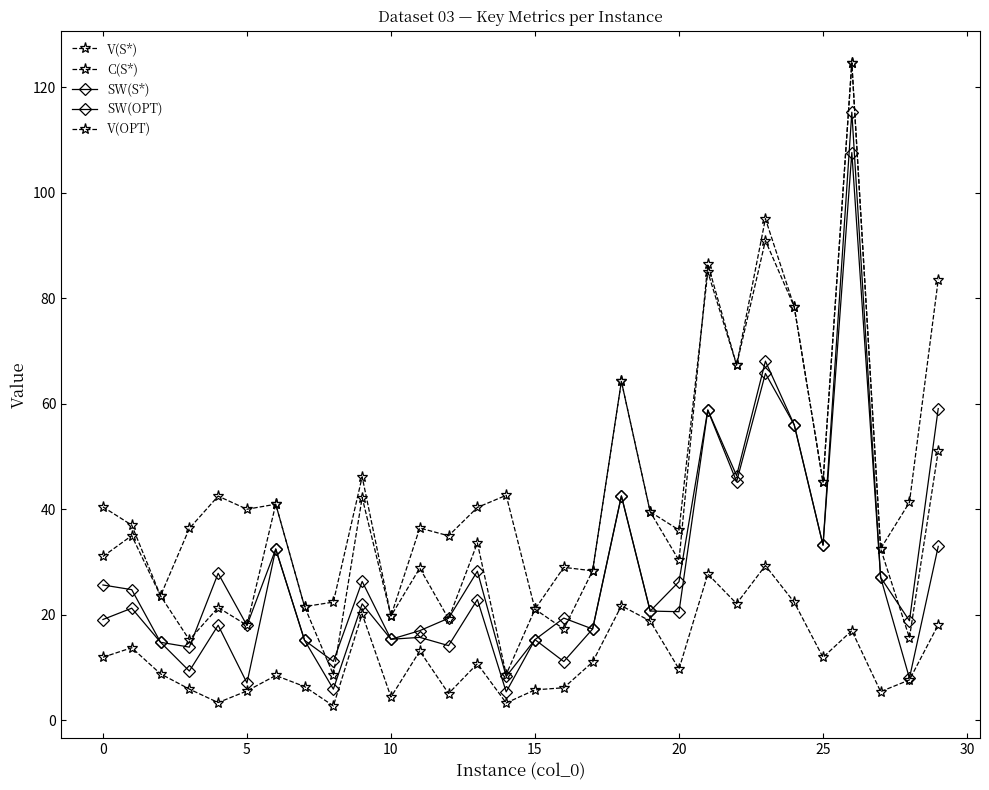

How many values in the SW(S*) series are below 20?

15